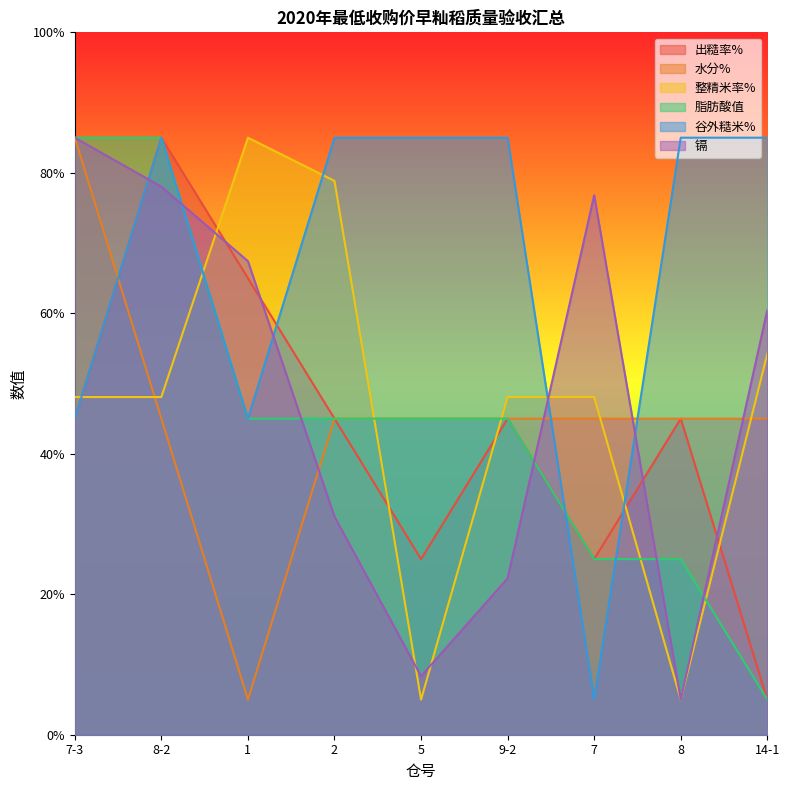

The value of 谷外糙米% at 9-2 is 50.5. True or false?

False